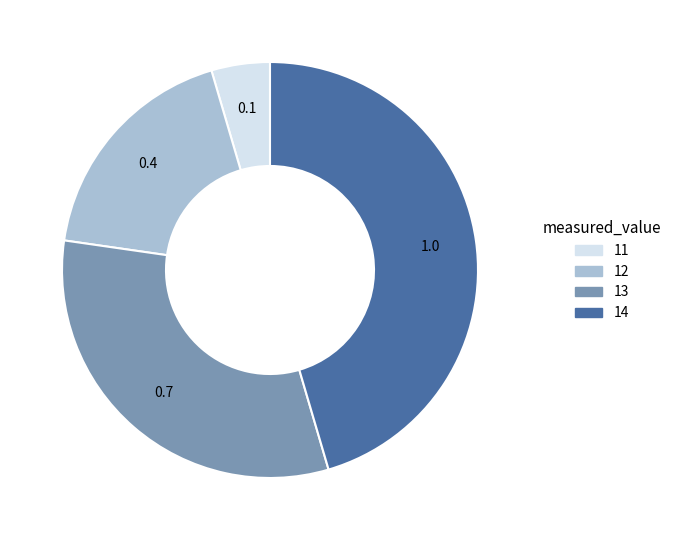

Between 13 and 14, which is larger?

14